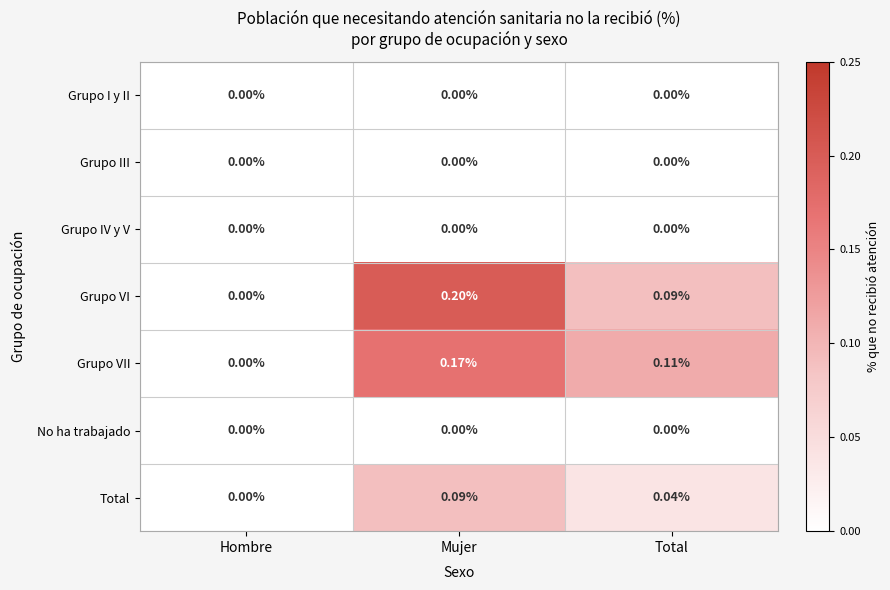

Between Hombre and Mujer, which series saw the biggest shift?

Grupo VI